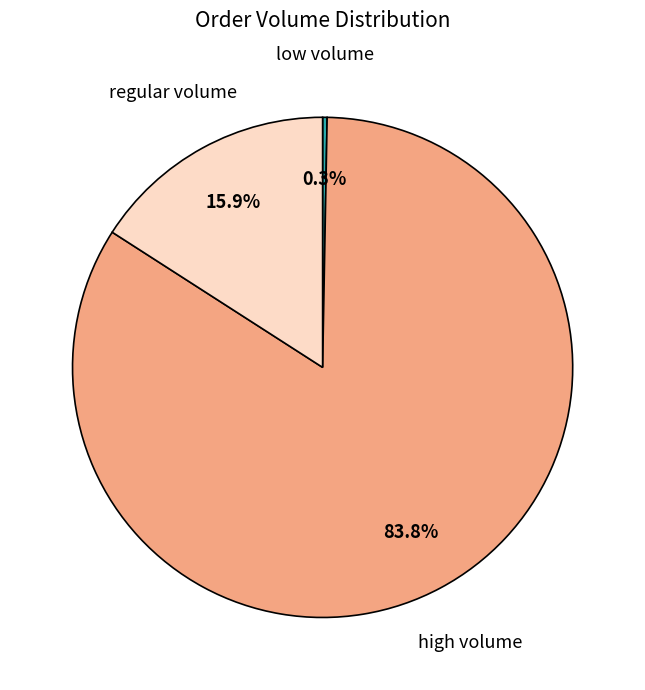

Does any single category account for the majority?

Yes